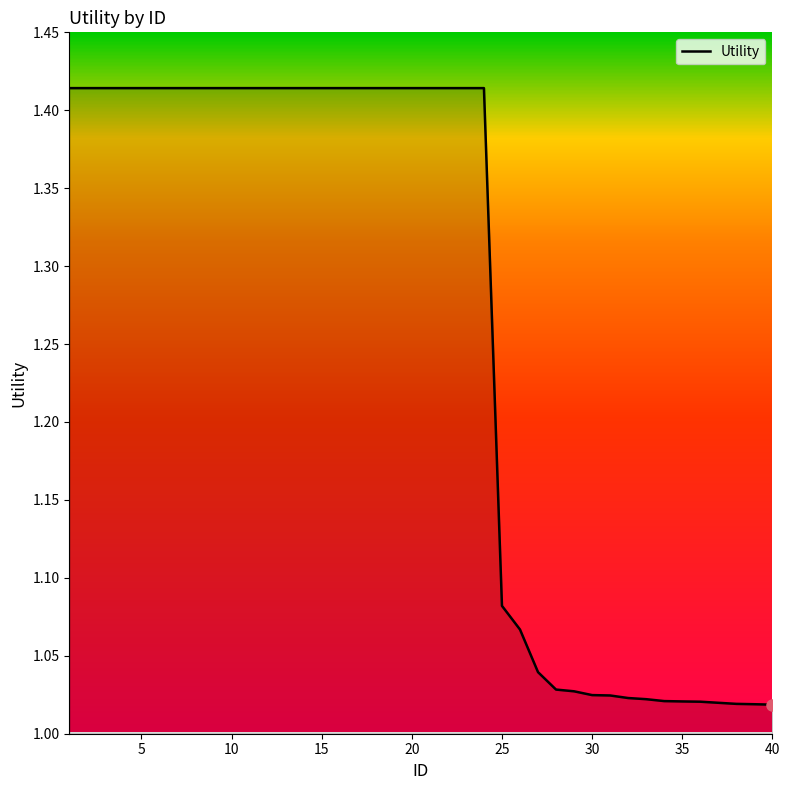

How many lines are shown in the chart?

1